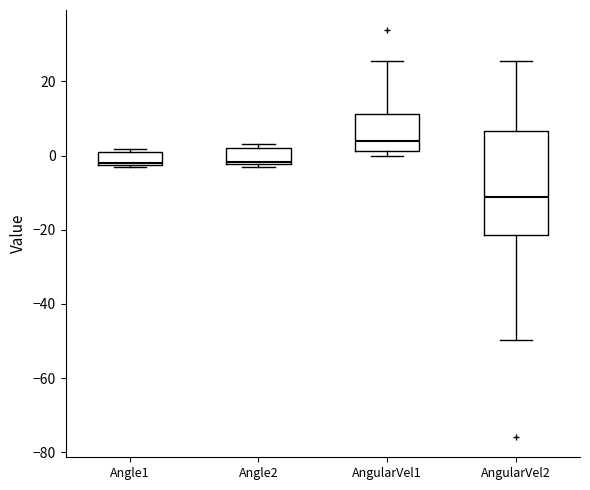

Reading left to right, transcribe this box plot: for each box, give where its median line is, the range the box spans, and where its two whiskers end, as read against the y-axis. The values are not printed on the chart, so give them approximately, as read against the axis.

Angle1: median -2 (just above the box's lower edge), box -2 to 2, whiskers -4 to 2 (just above the box's upper edge)
Angle2: median -2, box -2 to 2, whiskers -4 to 4
AngularVel1: median 4, box 2 to 12, whiskers 0 to 26
AngularVel2: median -12, box -22 to 6, whiskers -50 to 26